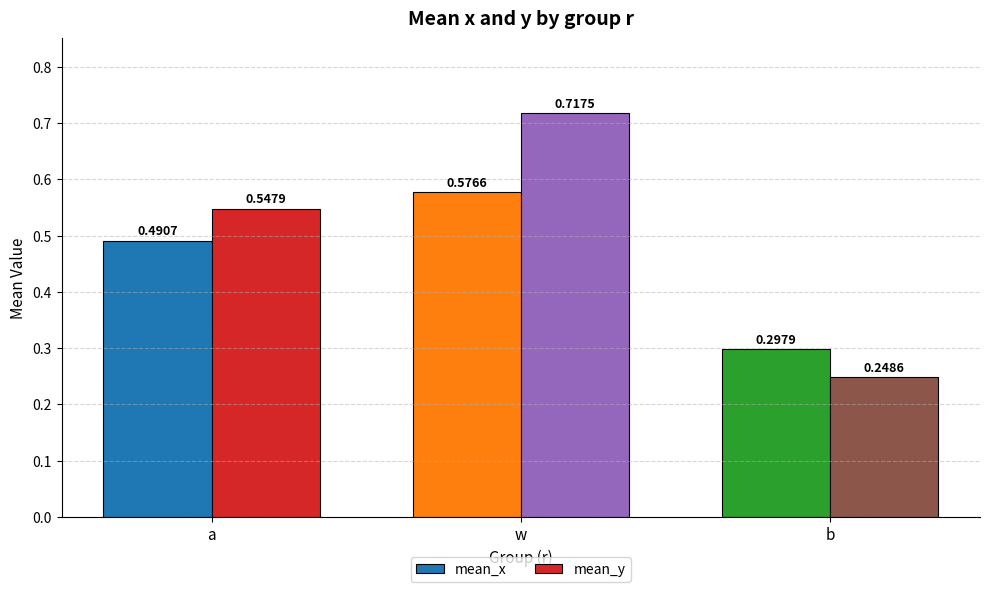

At which label is mean_y closest to 0?

b